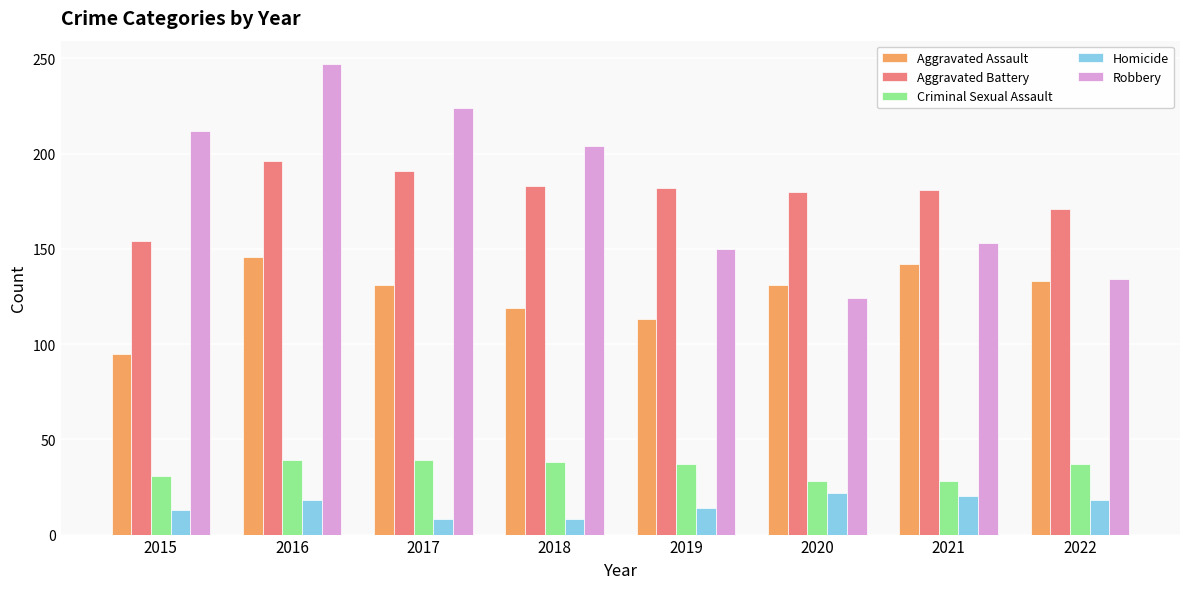

The value of Aggravated Assault at 2020 is 203. True or false?

False